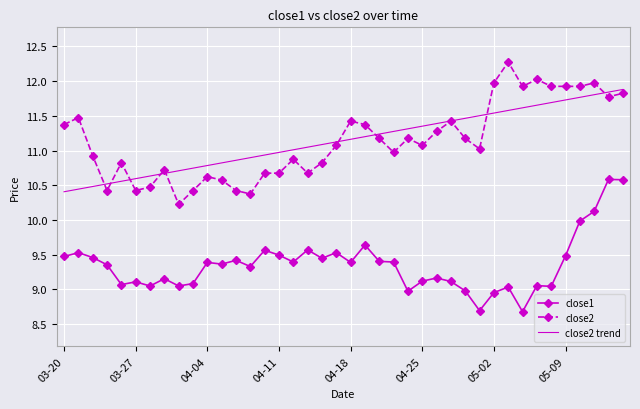

What is the difference between the second highest and minimum values in the close2 series?

1.8